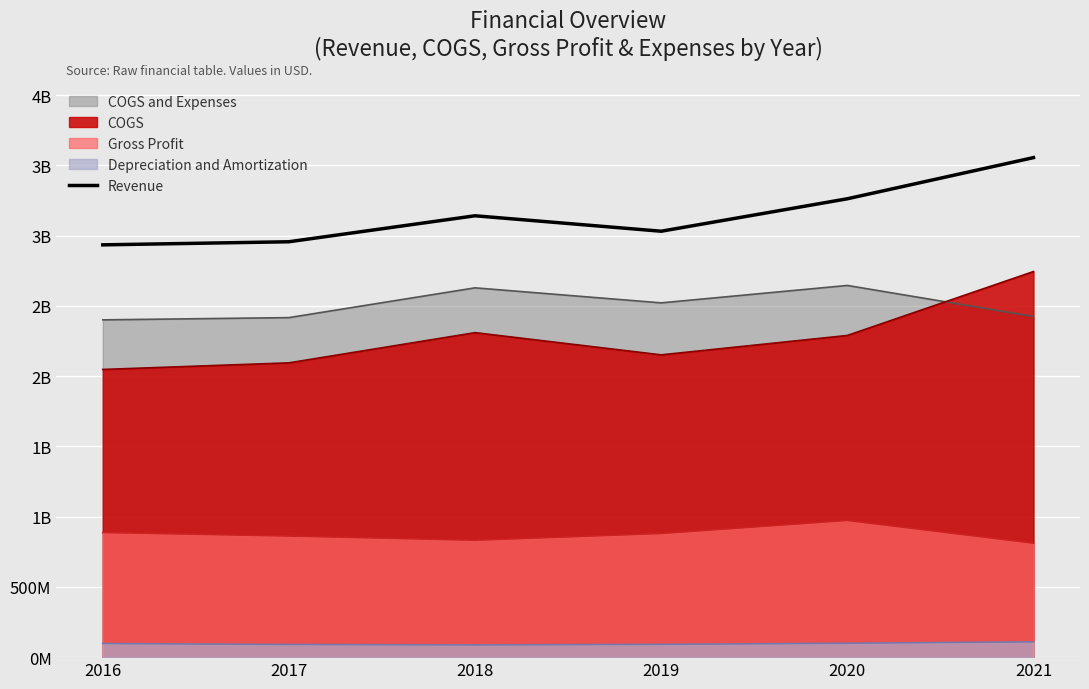

The chart shows a value of 1530823570 at 2021. True or false?

False